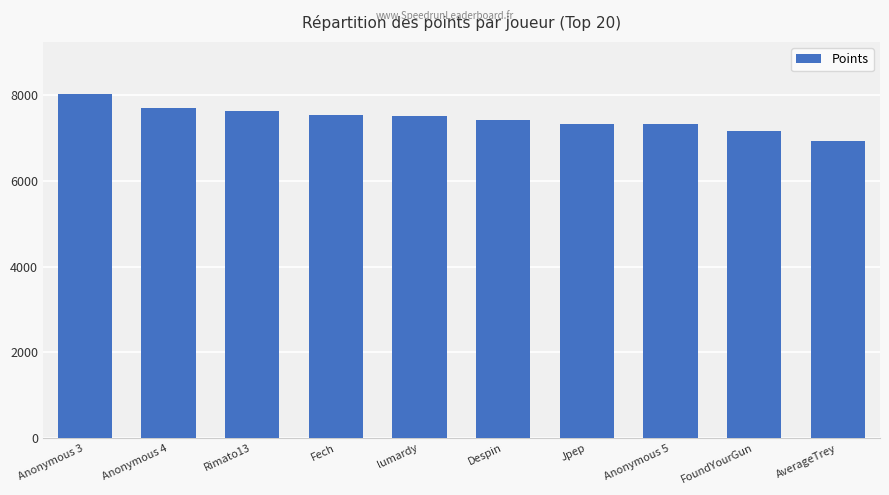

What value does the data have at Rimato13, to the nearest 100?

7600